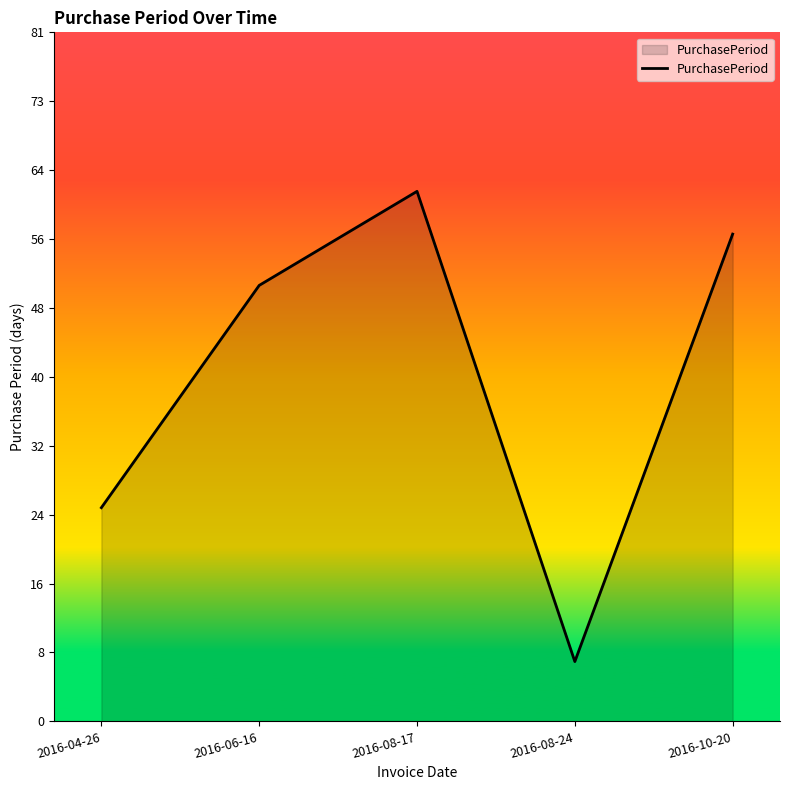

Rank the categories by value from highest to lowest.

2016-08-17, 2016-10-20, 2016-06-16, 2016-04-26, 2016-08-24